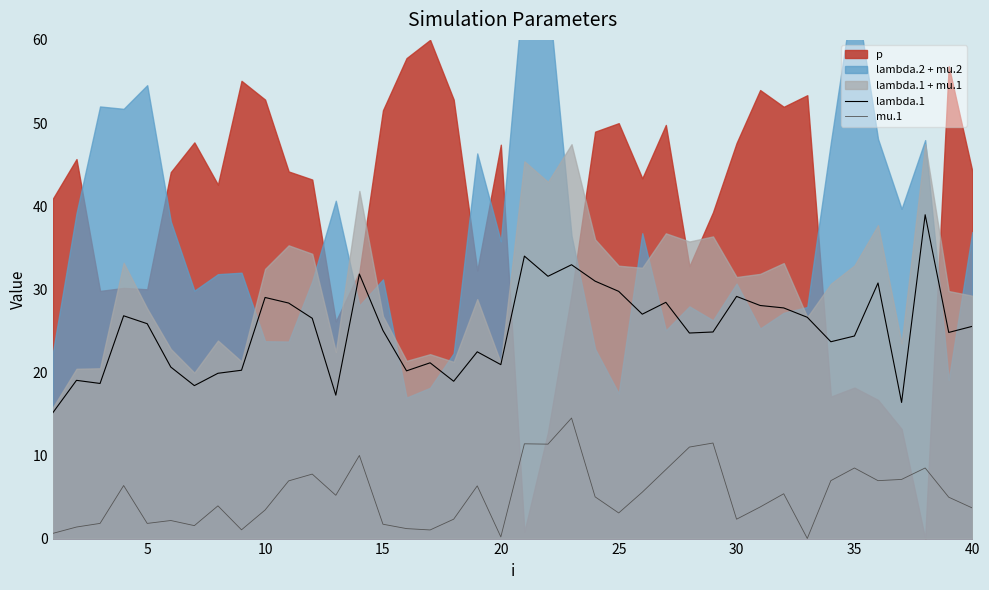

True or false: lambda.1 and mu.1 cross at least once.

False